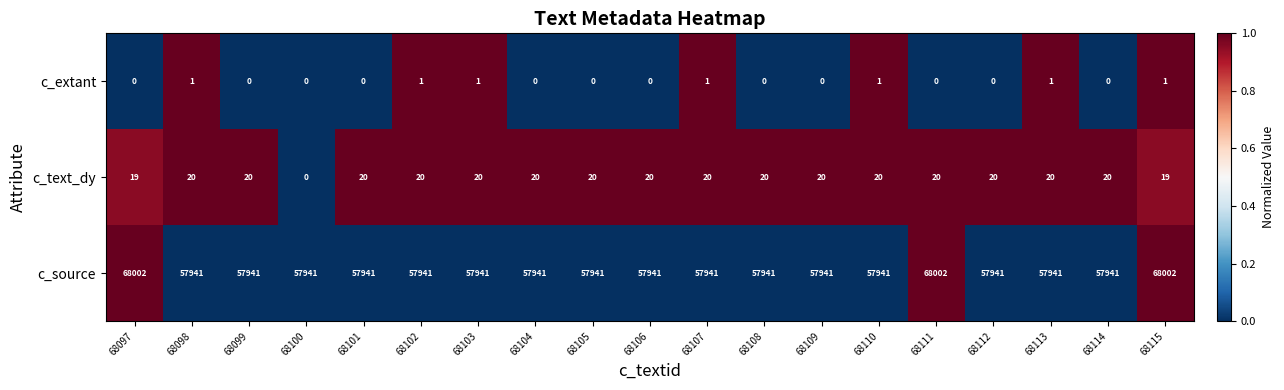

The value of c_extant at 68099 is 0. True or false?

True